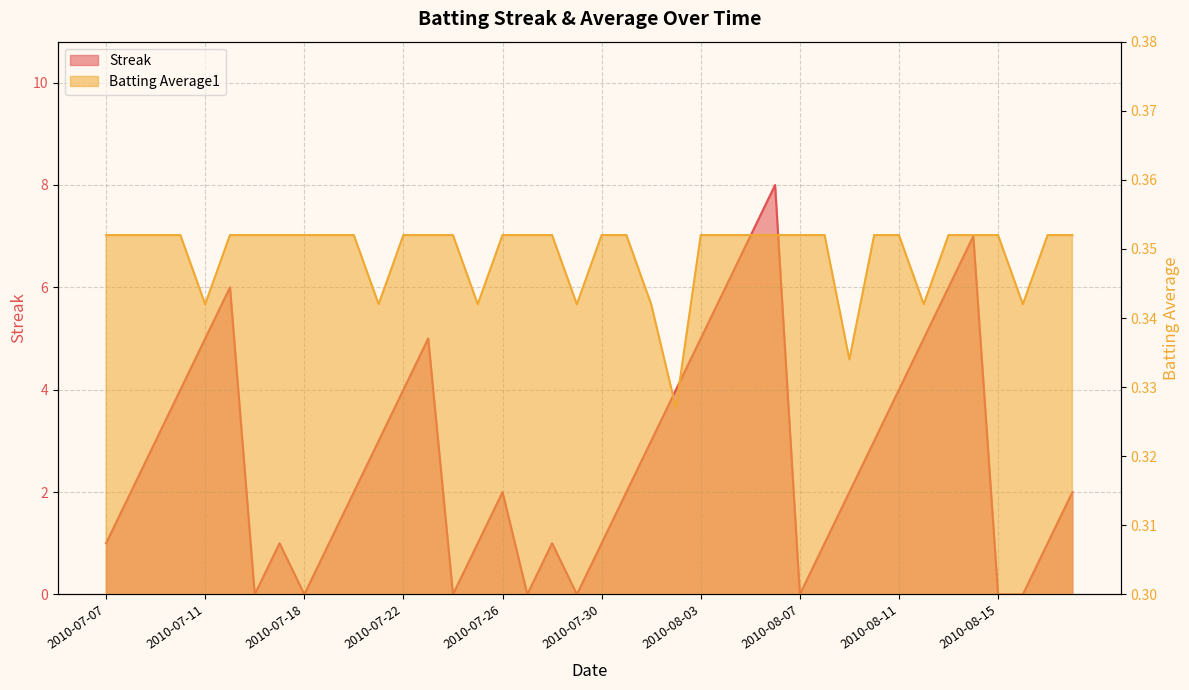

Where is the first local minimum for Batting Average1?

2010-07-11